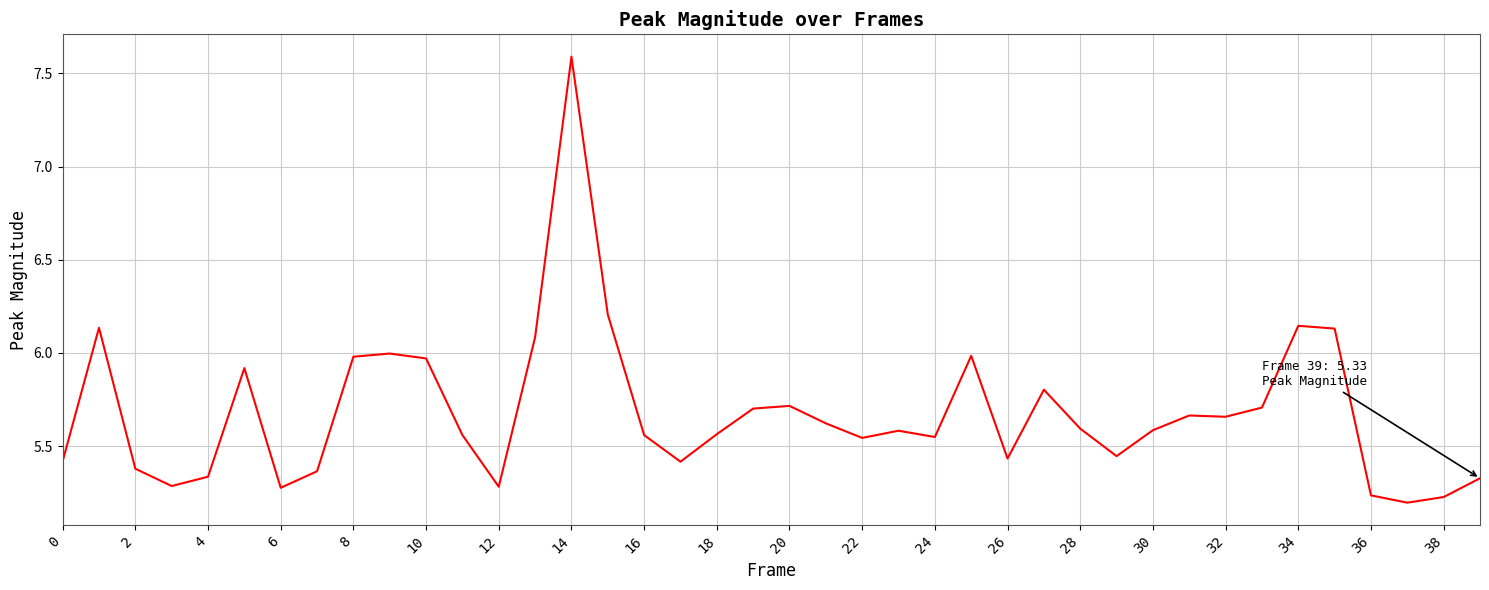

What is the difference between the maximum and minimum values?

2.4